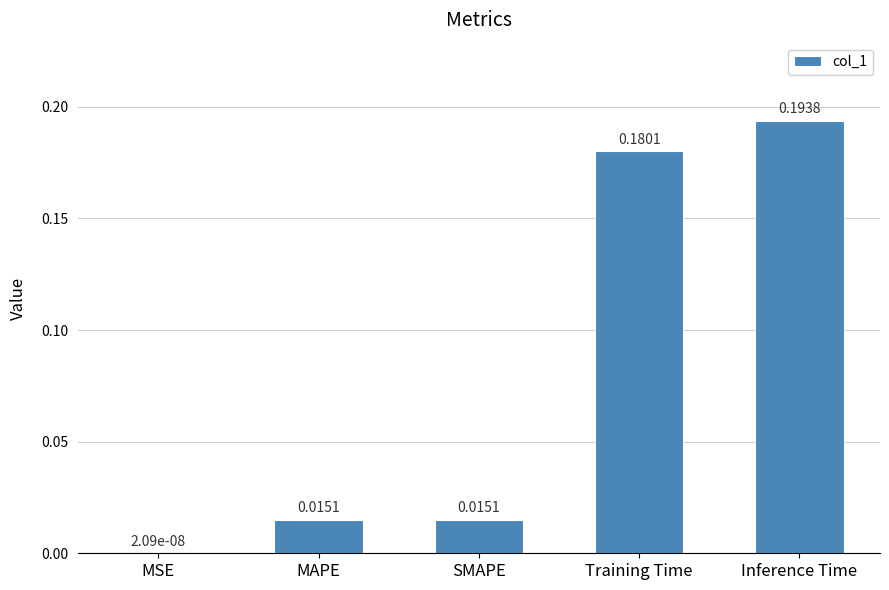

The chart shows a value of 0.1 at Inference Time. True or false?

False